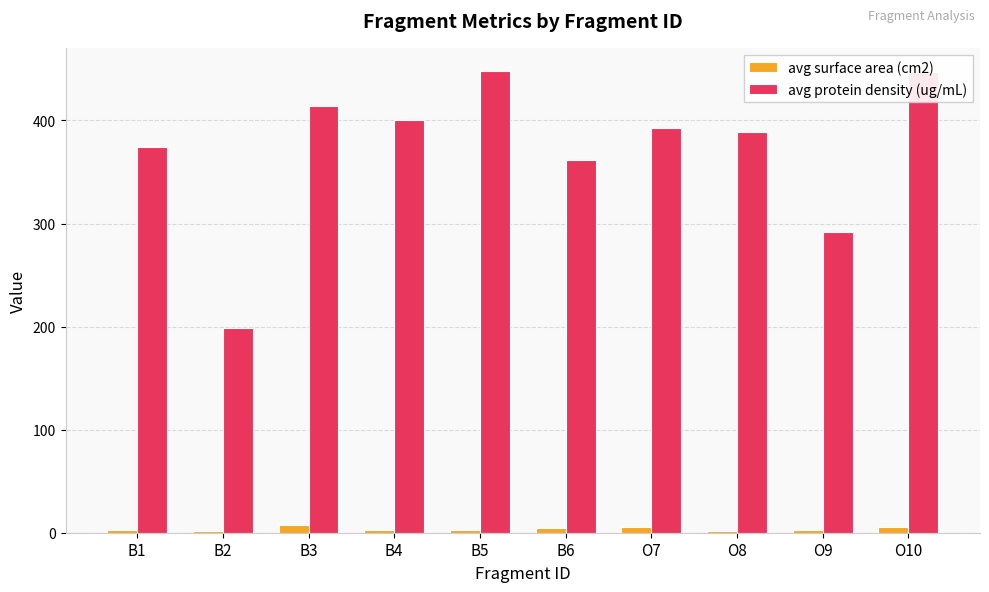

Does the chart contain stacked bars?

No